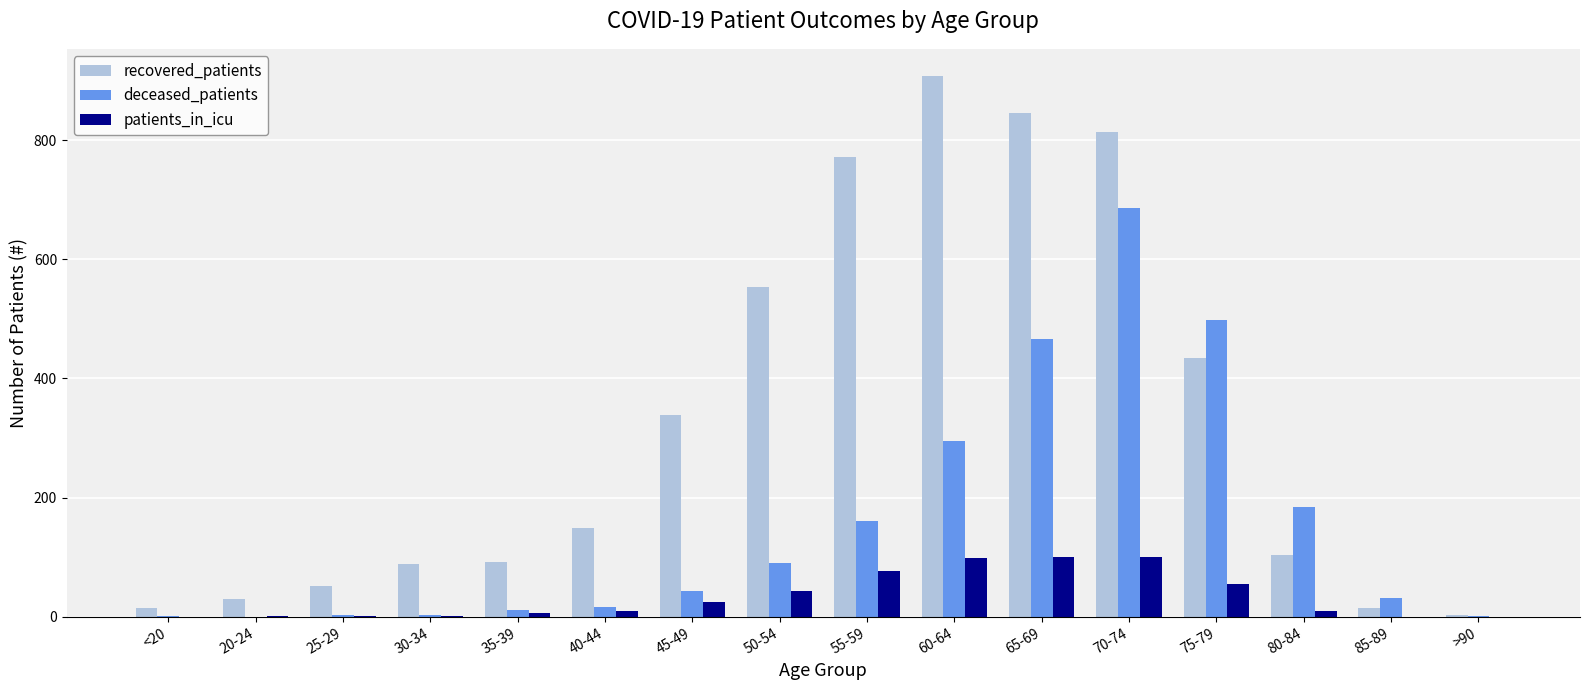

Between 35-39 and 45-49, which series saw the biggest shift?

recovered_patients